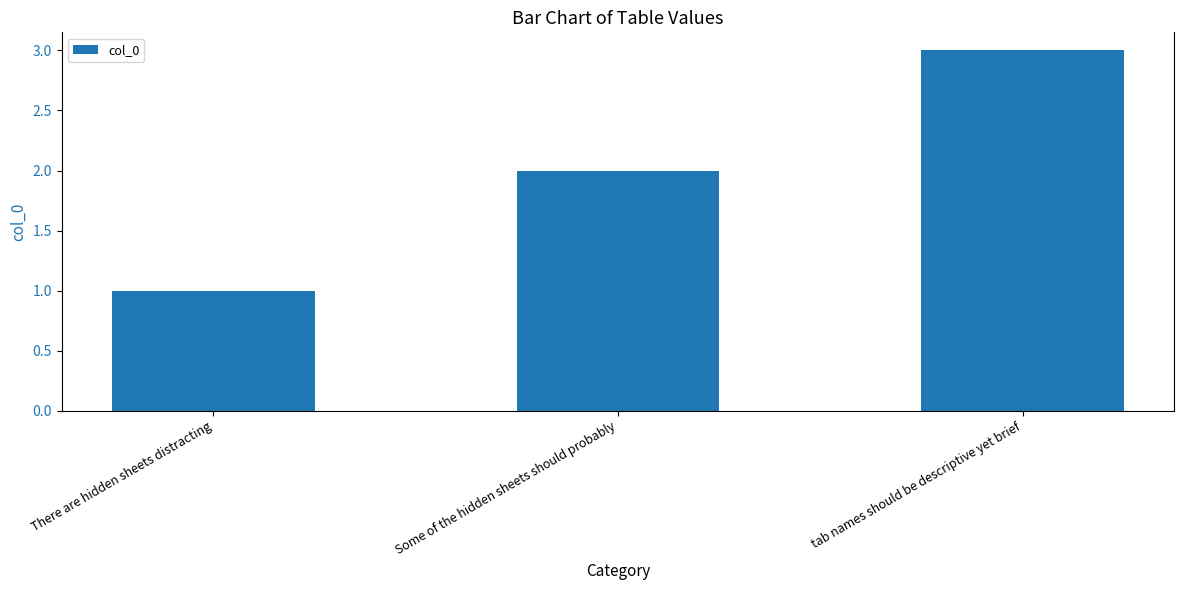

The chart shows a value of 0 at There are hidden sheets distracting. True or false?

False